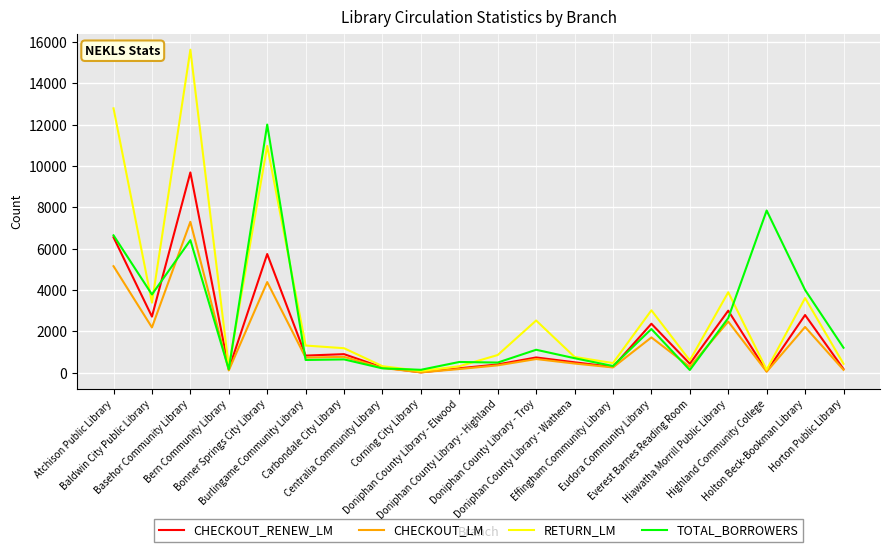

What is the sum of the TOTAL_BORROWERS values at Doniphan County Library - Troy and Centralia Community Library?

1306